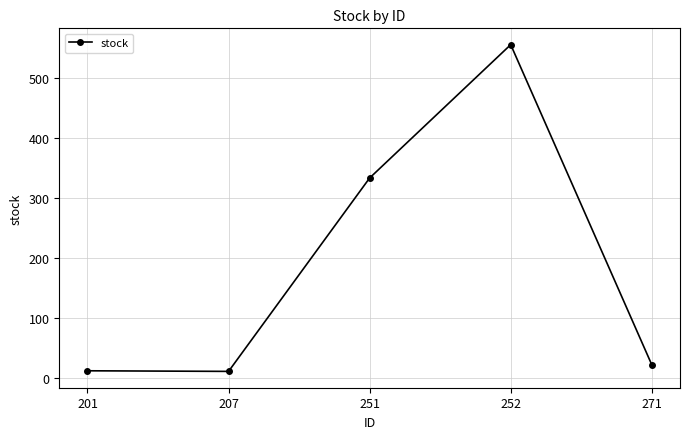

What is the change in value from 207 to 251?

+322